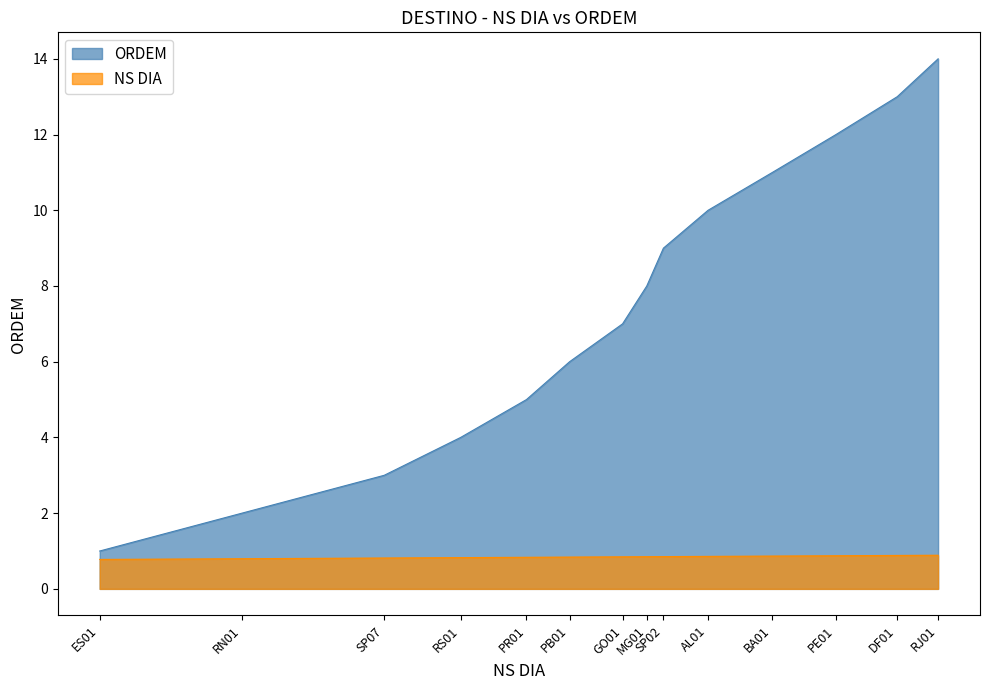

What is the sum of all ORDEM values?

105.0